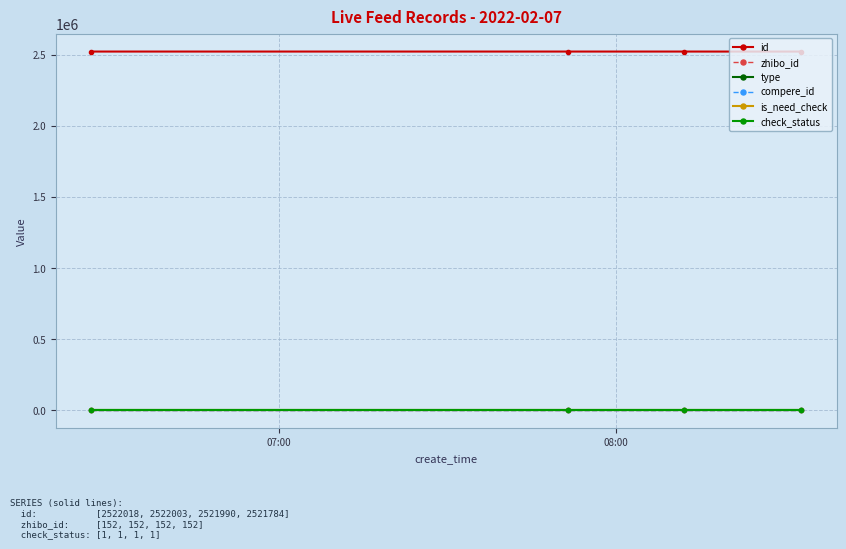

Is this an area chart (filled region under the line)?

No